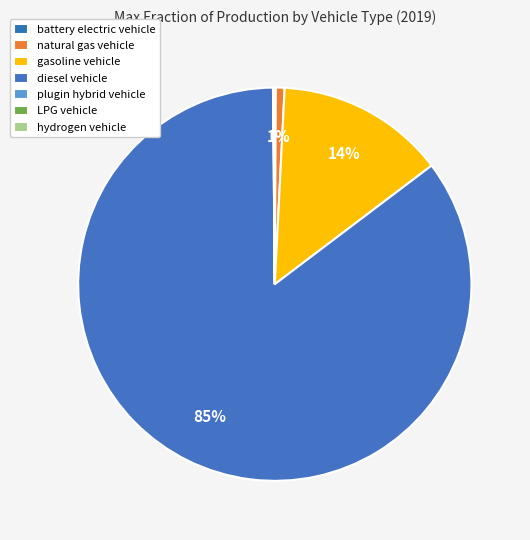

Rank the categories by value from lowest to highest.

hydrogen vehicle, plugin hybrid vehicle, battery electric vehicle, LPG vehicle, natural gas vehicle, gasoline vehicle, diesel vehicle